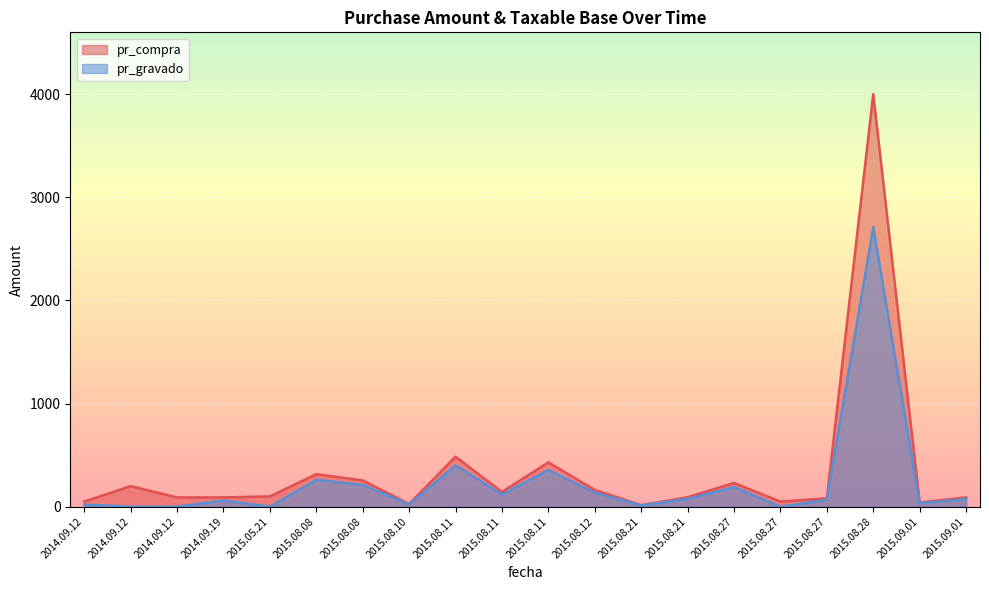

How many lines are shown in the chart?

2